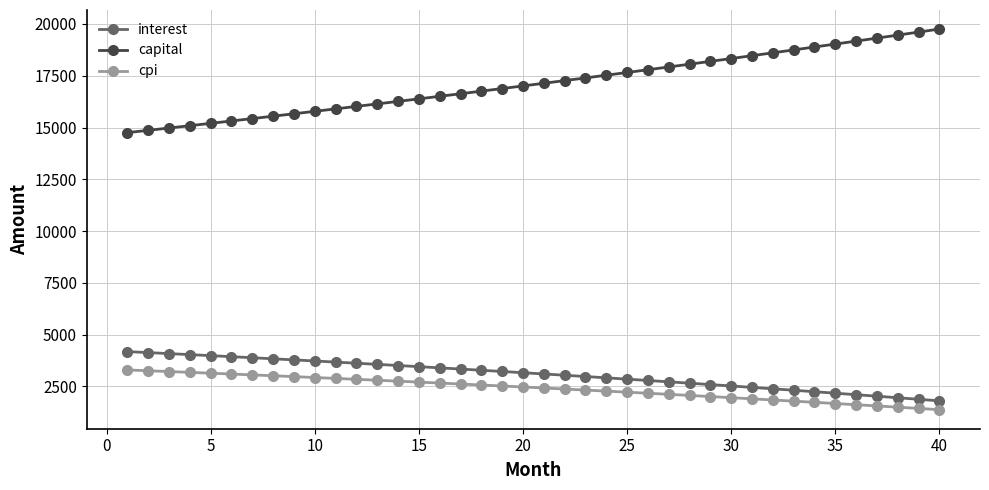

Which series has the largest range (max minus min)?

capital